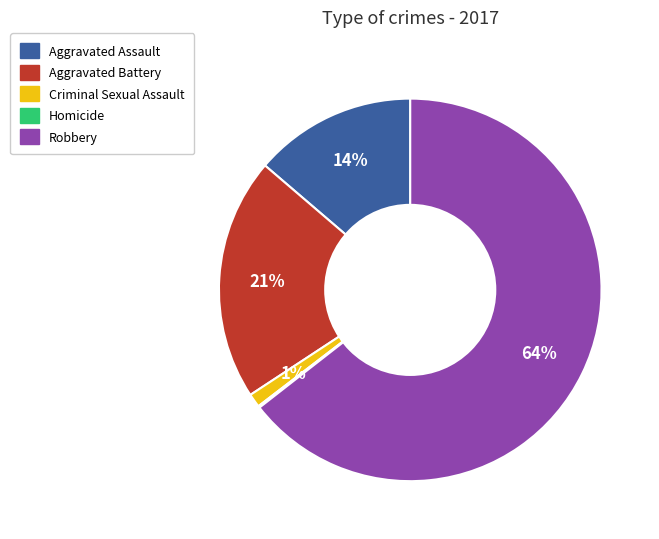

Is it true that Aggravated Battery is 34% of the pie?

False